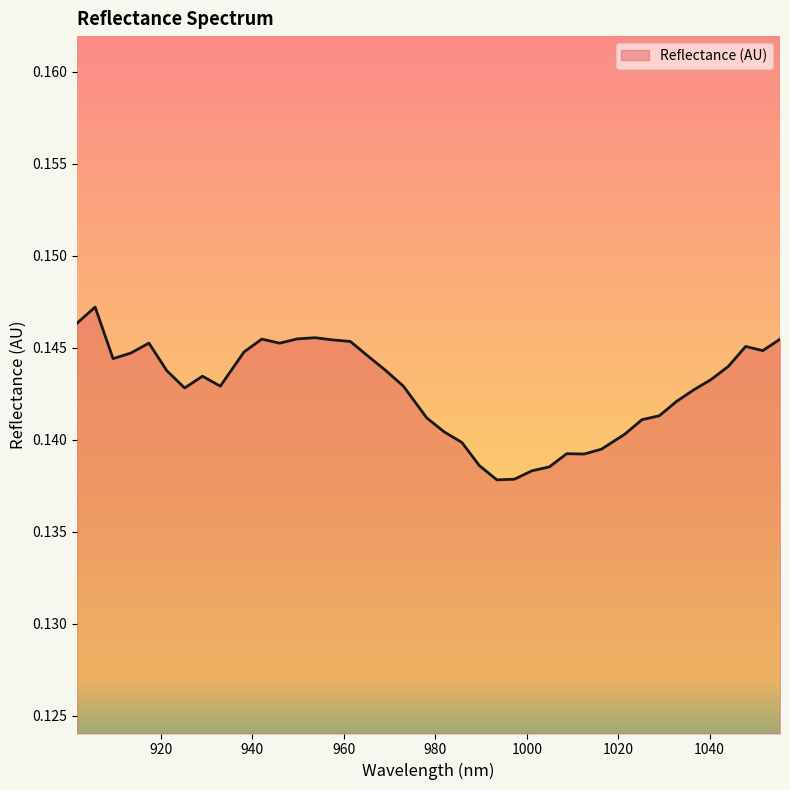

Reading left to right, extract all data points from this chart.

0.1	0.1	0.1	0.1	0.1	0.1	0.1	0.1	0.1	0.1	0.1	0.1	0.1	0.1	0.1	0.1	0.1	0.1	0.1	0.1	0.1	0.1	0.1	0.1	0.1	0.1	0.1	0.1	0.1	0.1	0.1	0.1	0.1	0.1	0.1	0.1	0.1	0.1	0.1	0.1